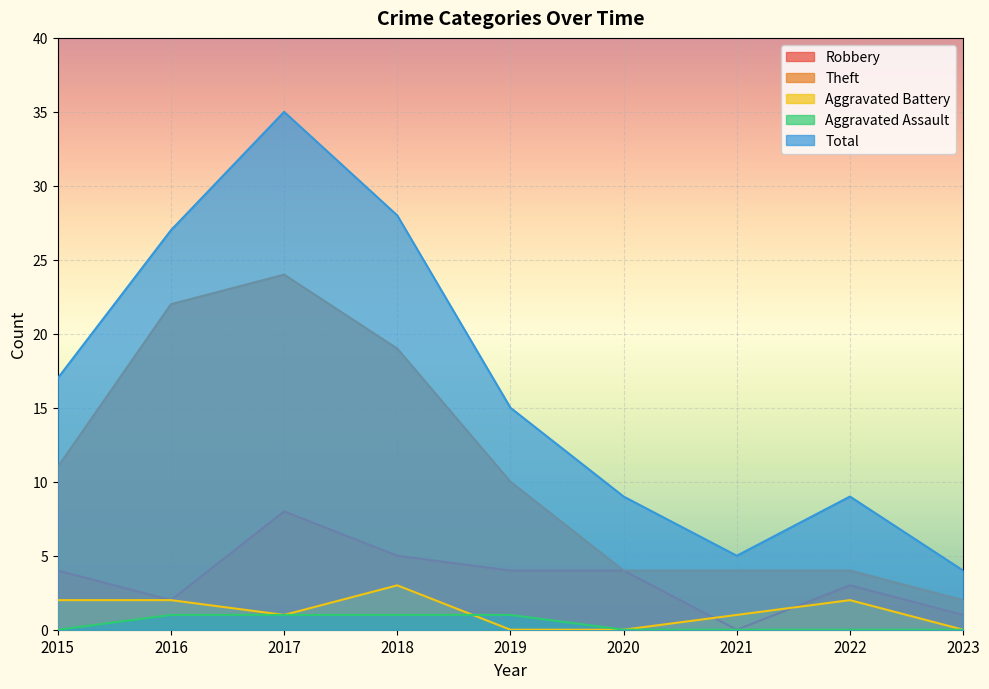

Which series has the largest total across all categories?

Total